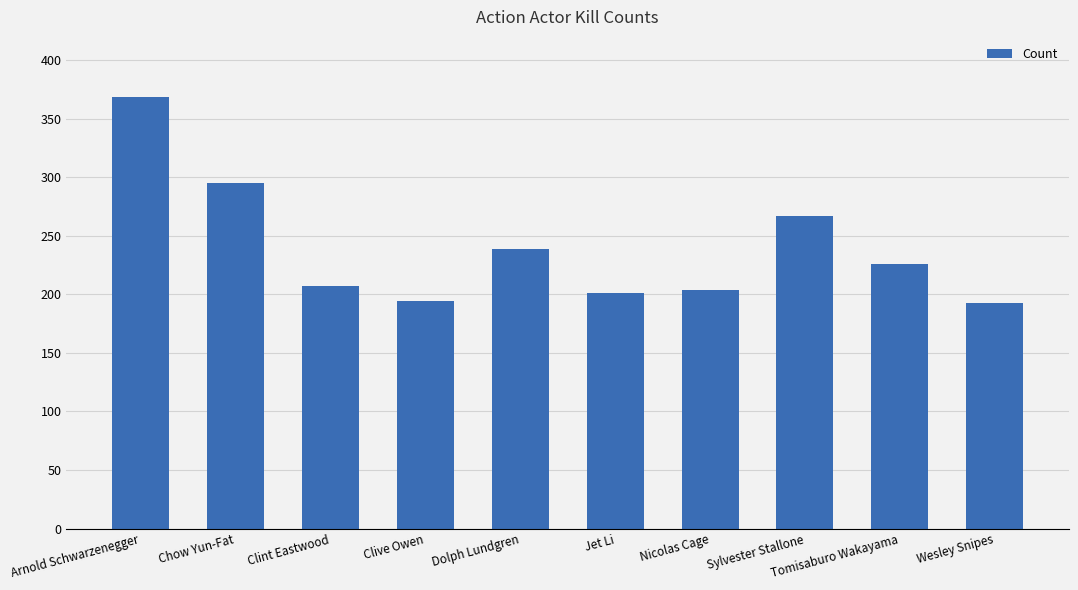

What is the label of the 6th bar from the left?

Jet Li